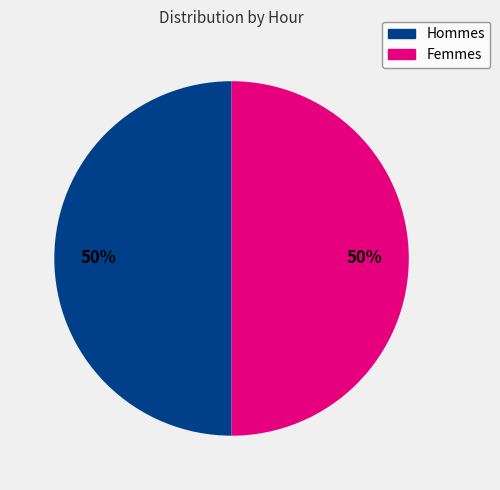

To the nearest percent, what is the combined percentage of Femmes and Hommes?

100%